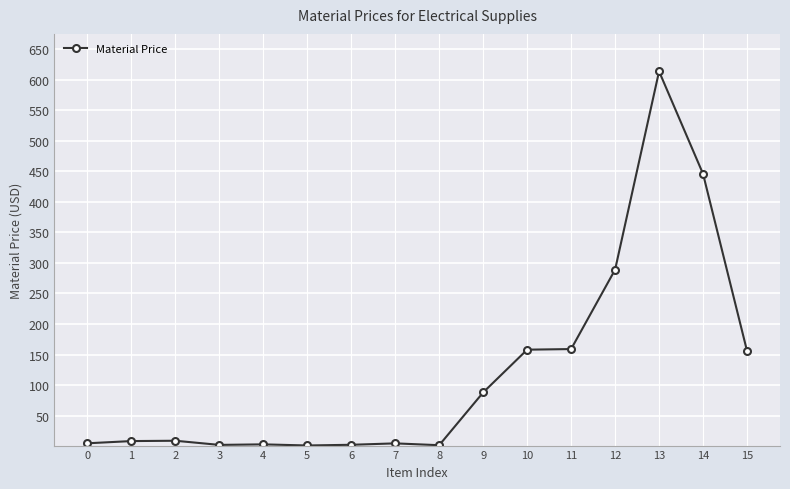

True or false: the data shows 250.3 at 14.

False